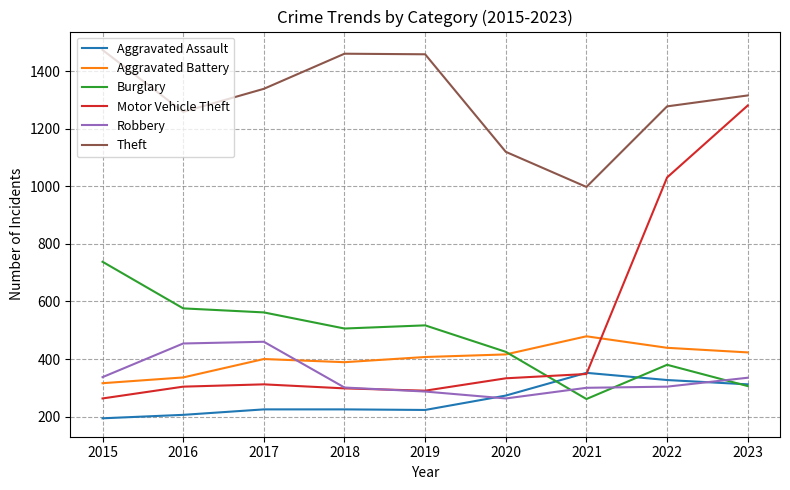

Rank the series at 2017 from highest to lowest value.

Theft, Burglary, Robbery, Aggravated Battery, Motor Vehicle Theft, Aggravated Assault